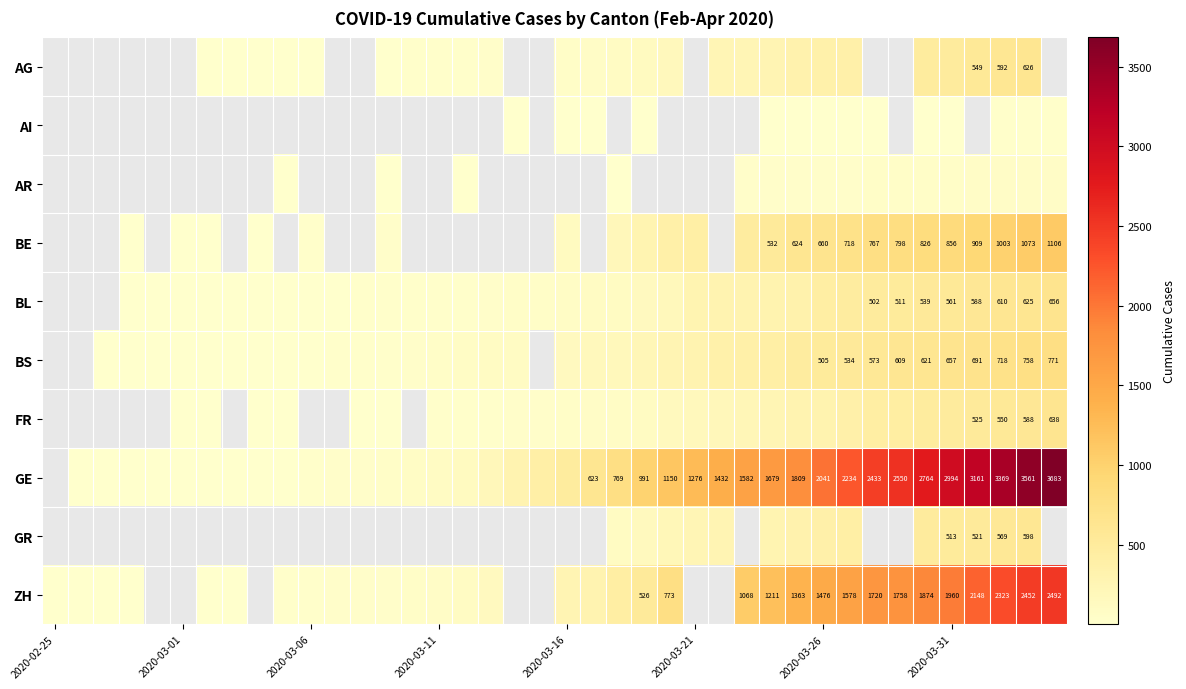

How many distinct data groups are displayed?

10